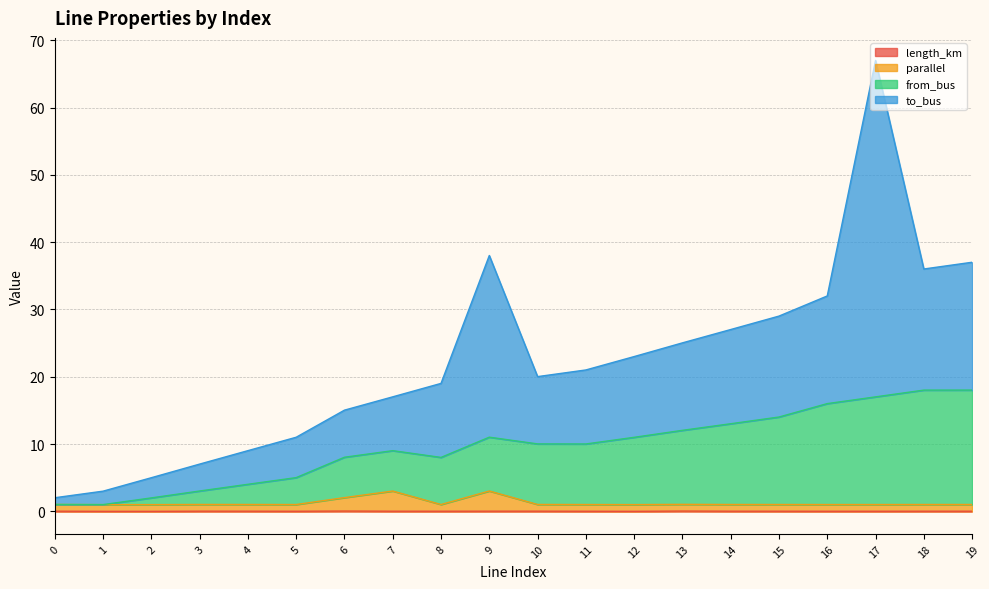

Is the value of from_bus at 6 greater than the value of parallel at 4?

Yes